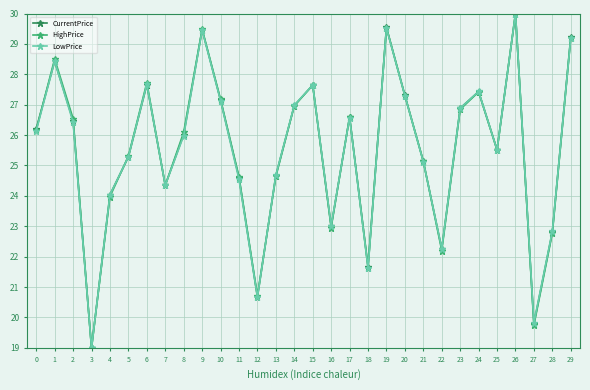

How many lines are shown in the chart?

3